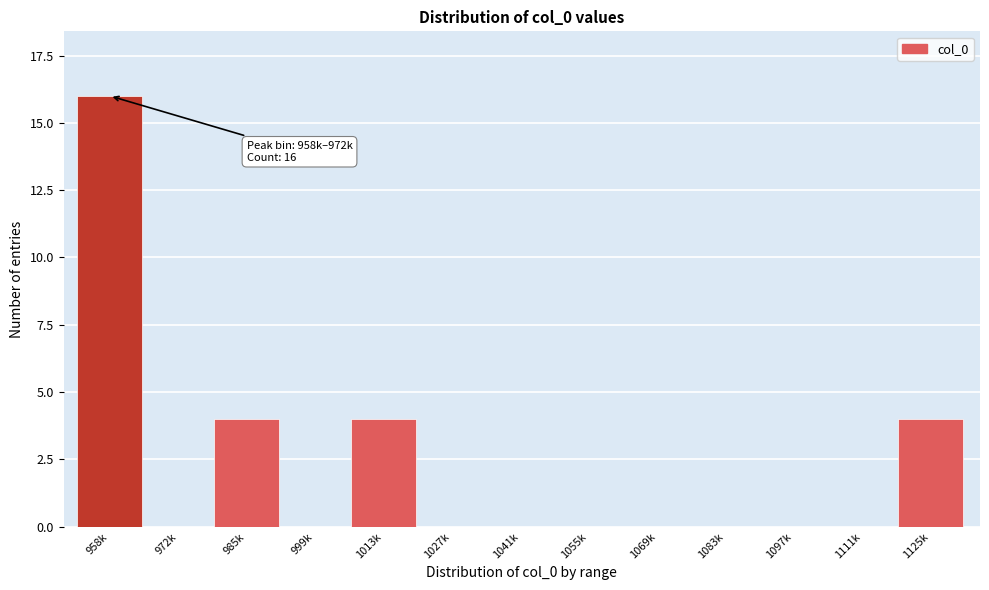

Reading left to right, transcribe all the data shown in this chart.

958k=16	972k=0	985k=4	999k=0	1013k=4	1027k=0	1041k=0	1055k=0	1069k=0	1083k=0	1097k=0	1111k=0	1125k=4